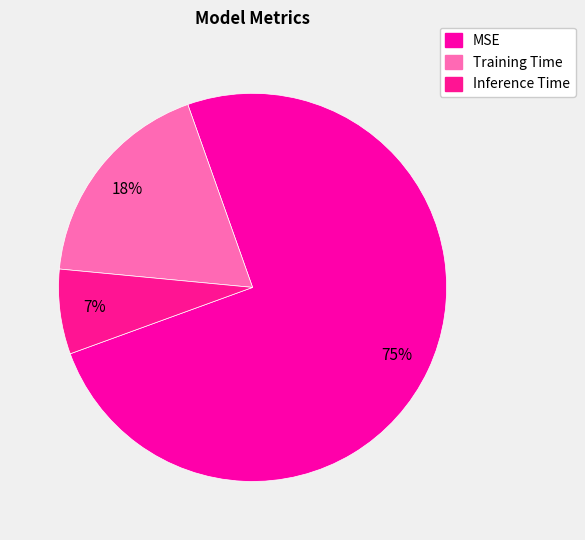

To the nearest percent, what is the difference between the largest and smallest slice percentages?

68%